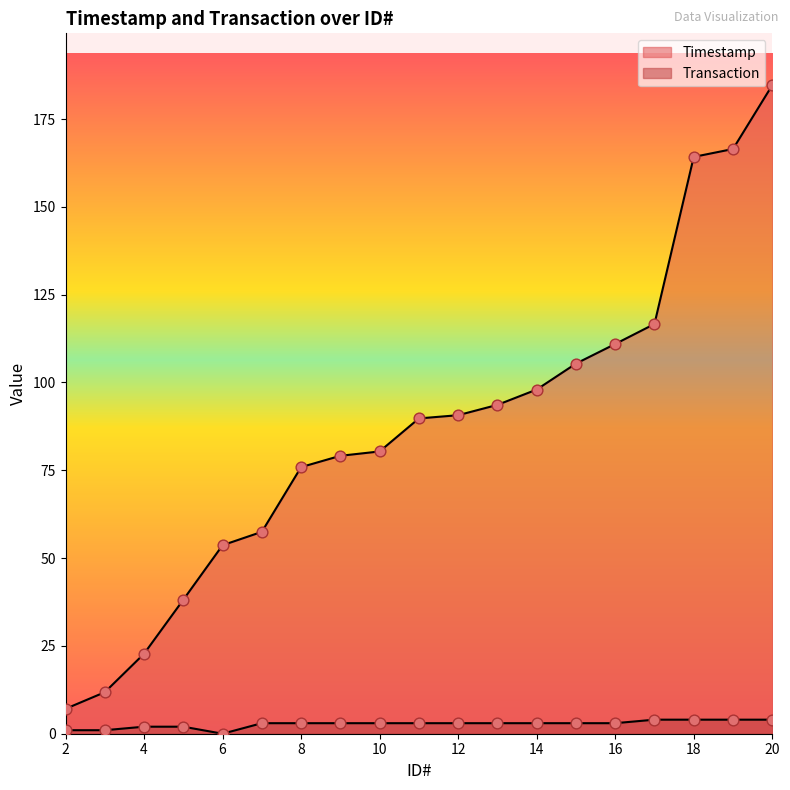

At how many categories does at least one series exceed 61?

13